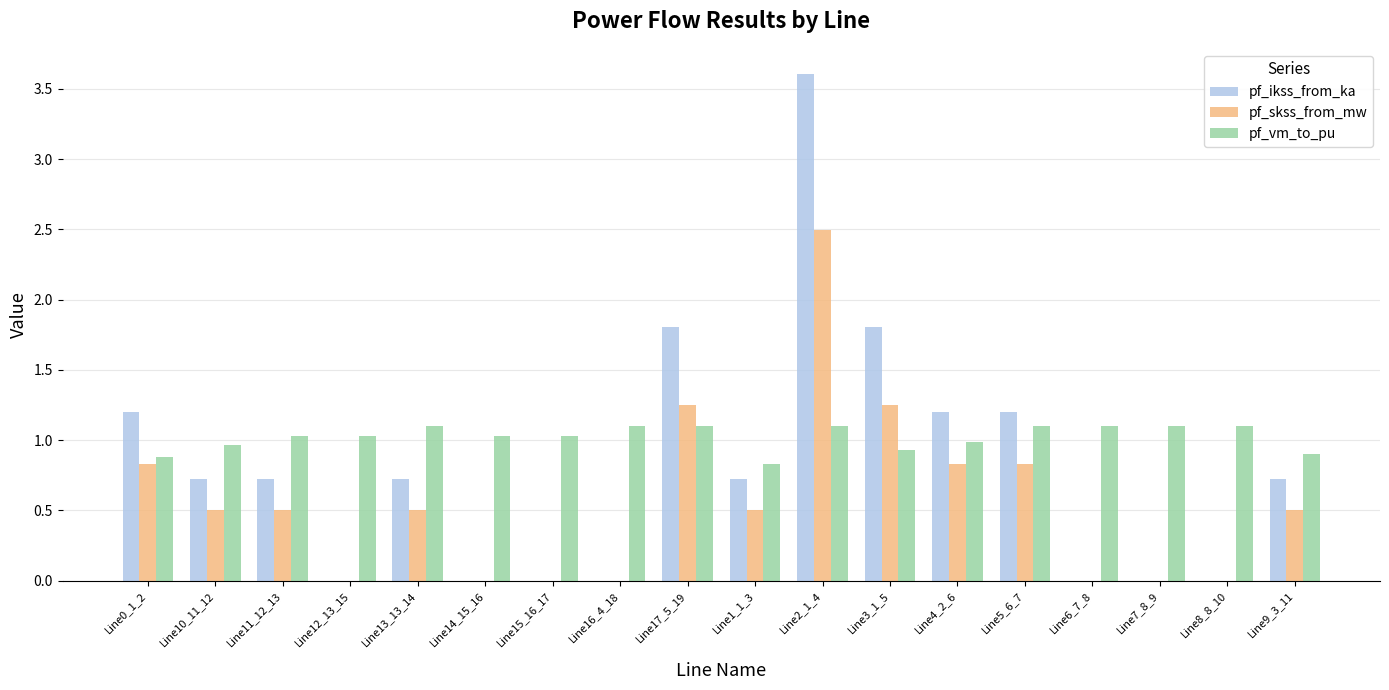

Count the number of data series in this chart.

3